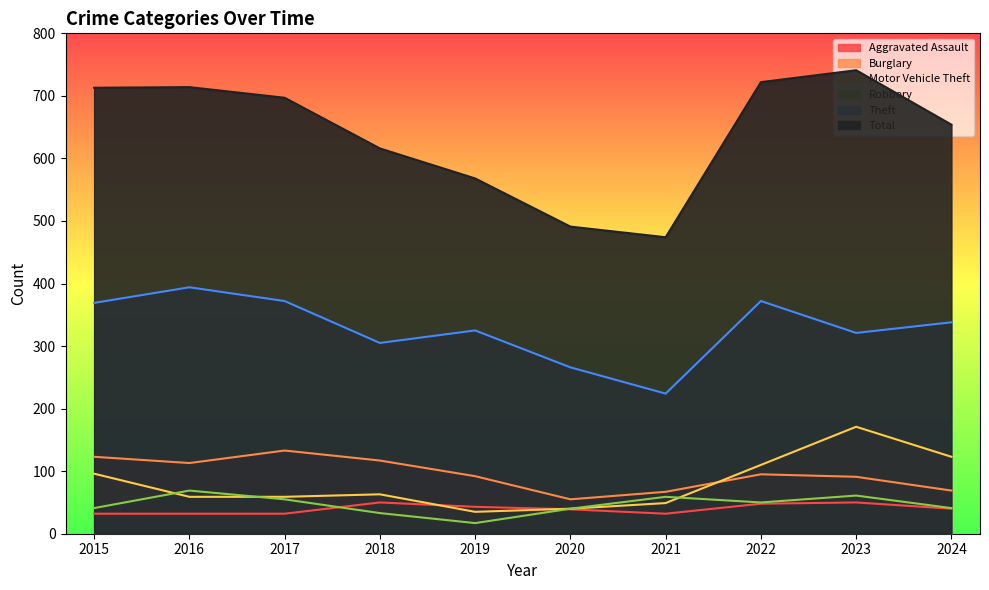

Rank the series by their maximum value, from highest to lowest.

Total, Theft, Motor Vehicle Theft, Burglary, Robbery, Aggravated Assault